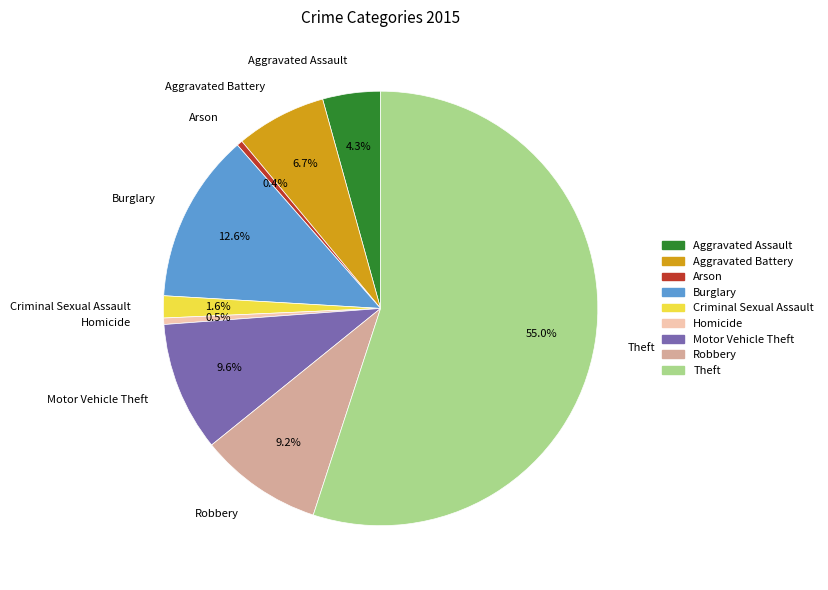

True or false: Motor Vehicle Theft accounts for 10% of the total.

True